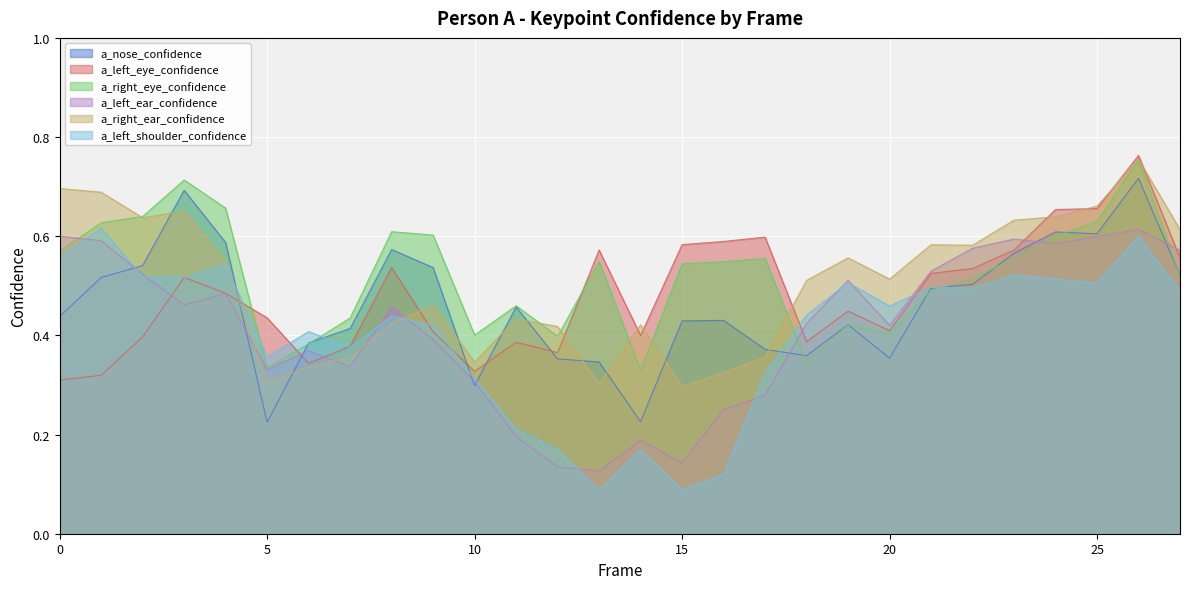

At which category is the sum across all series the highest?

26